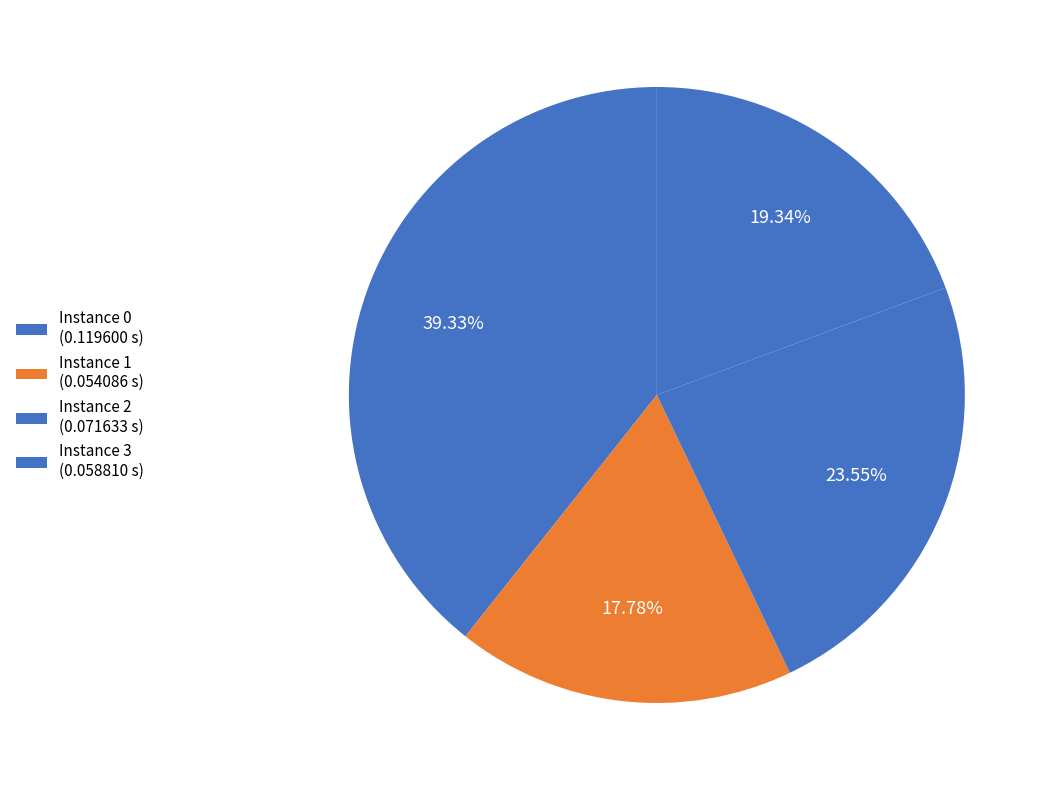

Rank the categories by value from lowest to highest.

Instance 1 (0.054086 s), Instance 3 (0.058810 s), Instance 2 (0.071633 s), Instance 0 (0.119600 s)